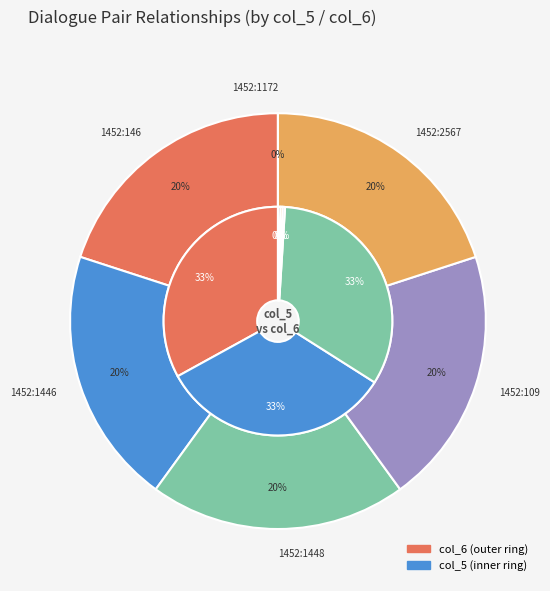

What is the change in value from 1452:1448 to 1452:1172?

-1